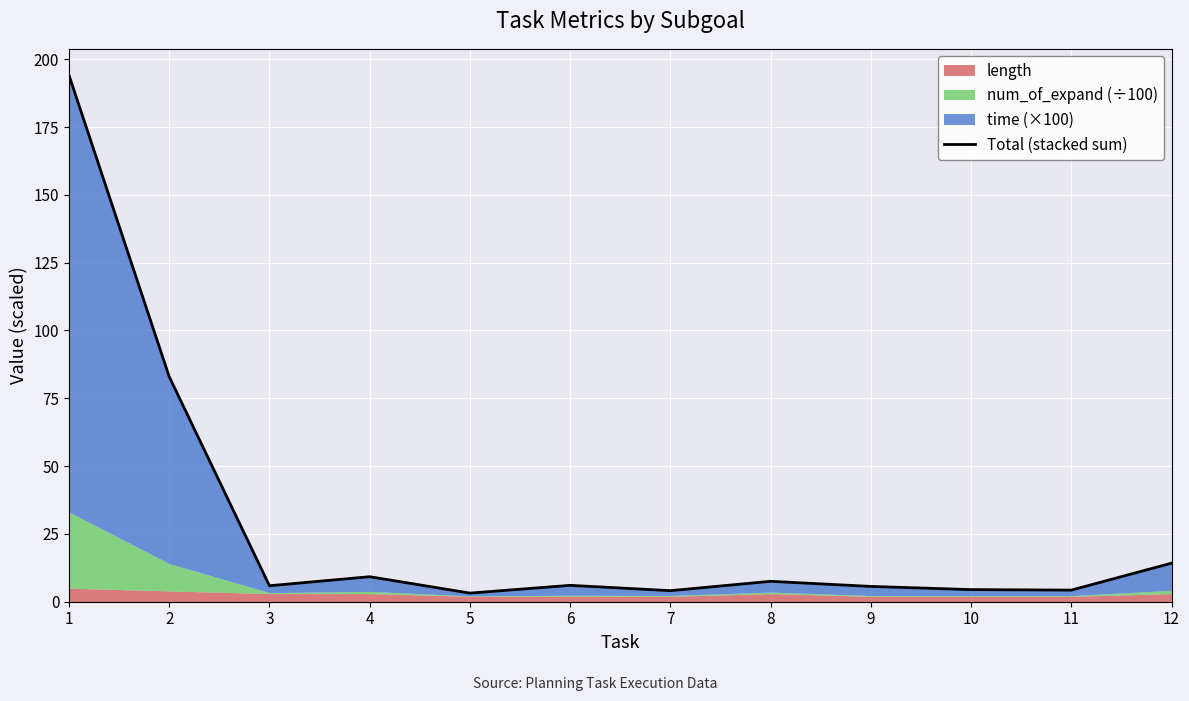

List the labels in order of value, smallest first.

5, 7, 11, 10, 9, 3, 6, 8, 4, 12, 2, 1